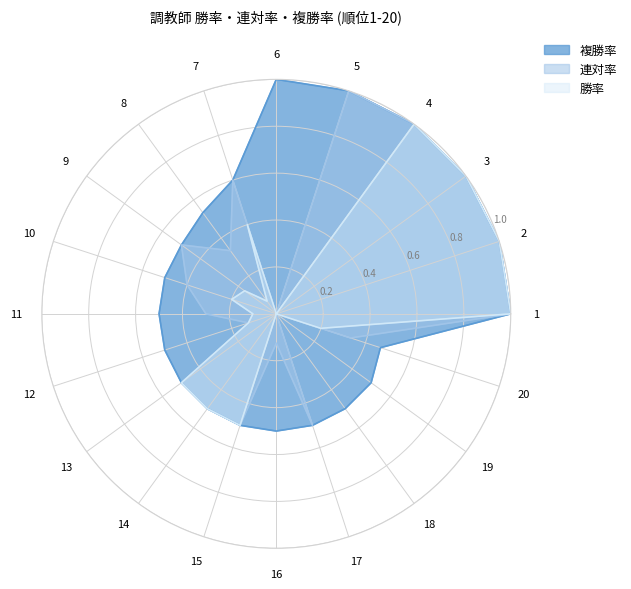

Rank the categories by 連対率 value from highest to lowest.

1, 2, 3, 4, 5, 7, 9, 13, 14, 15, 17, 10, 8, 20, 11, 12, 16, 6, 18, 19